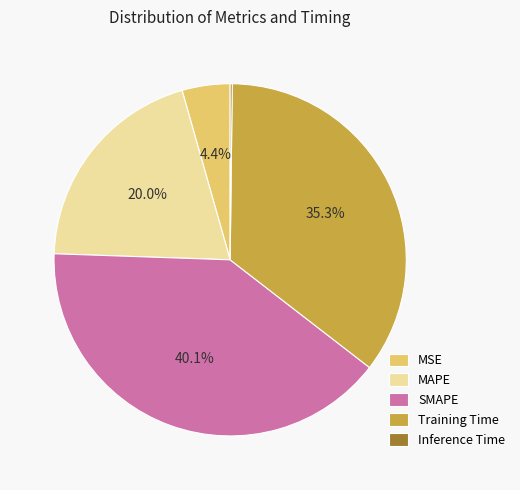

What is the largest slice in the pie chart?

SMAPE